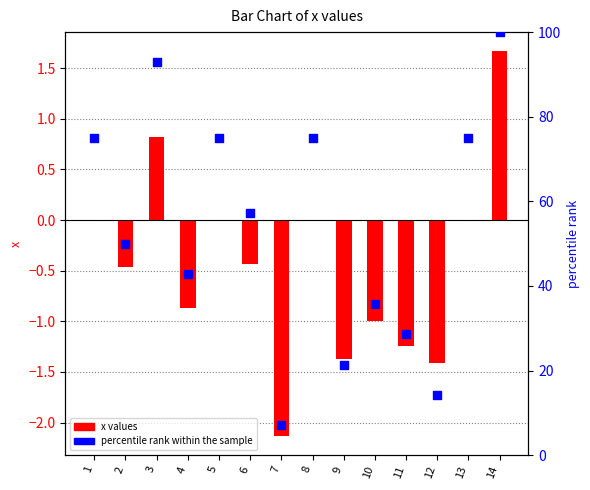

Which series has the largest total across all categories?

percentile rank within the sample